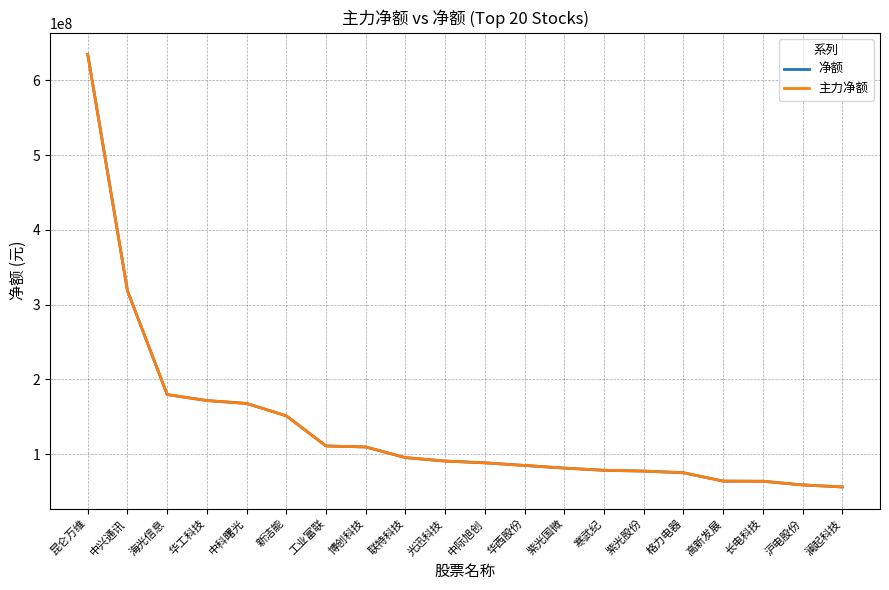

What value does the 净额 series have at 紫光股份?

77476134